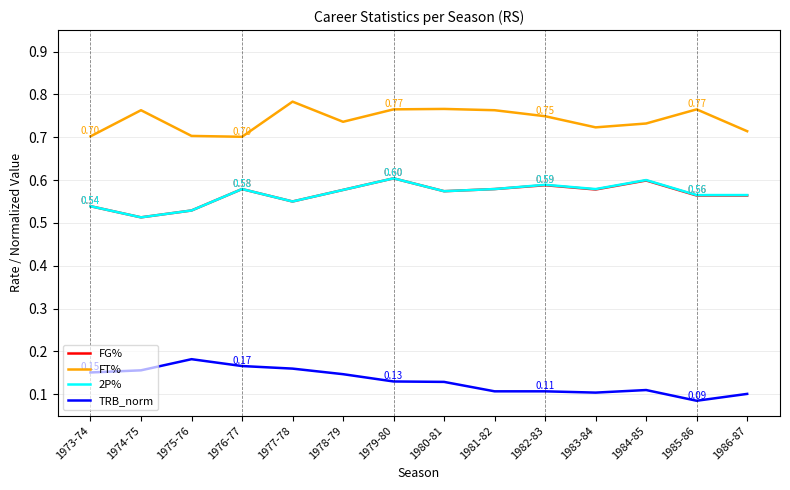

True or false: FT% and FG% intersect in this chart.

False